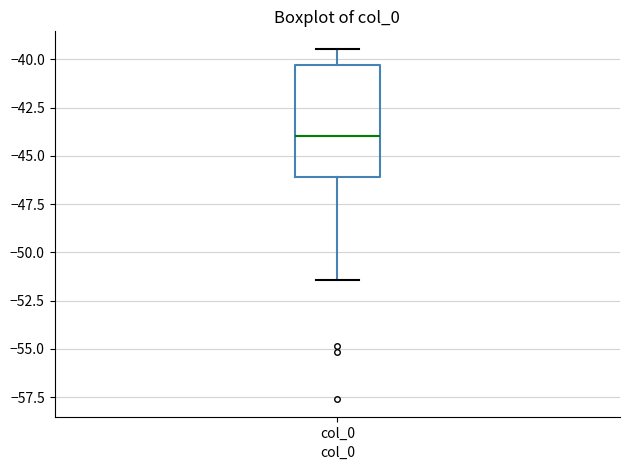

Transcribe this box plot: give where the median line is, the range the box spans, and where the two whiskers end, as read against the y-axis. The values are not printed on the chart, so give them approximately, as read against the axis.

median -44.0, box -46.0 to -40.5, whiskers -51.5 to -39.5